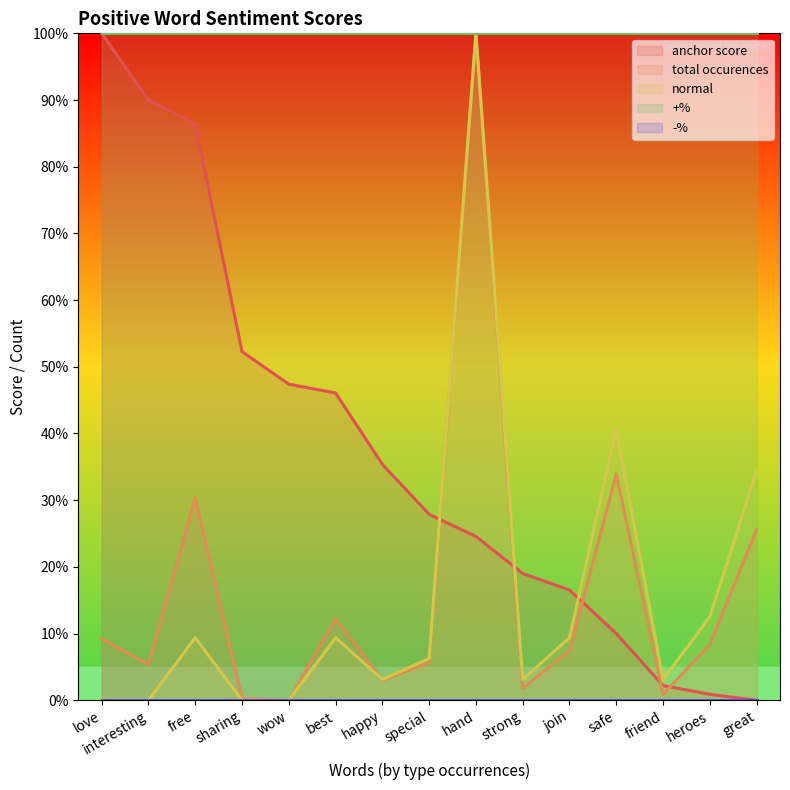

At how many categories does at least one series exceed 0?

15